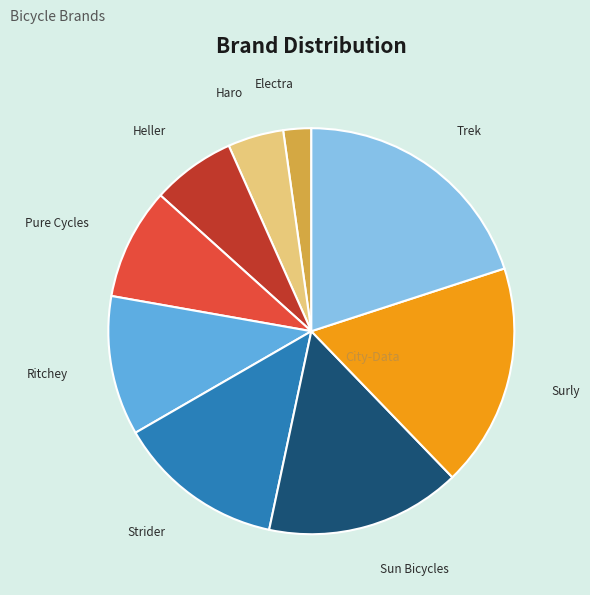

How many slices are in this pie chart?

9